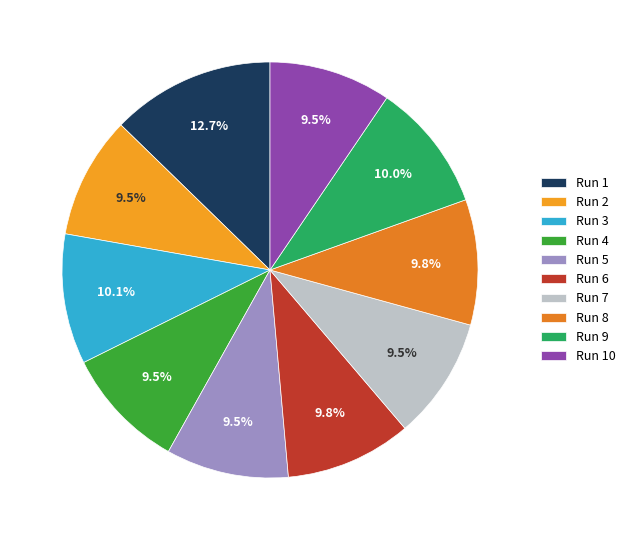

Which has a higher value, Run 5 or Run 3?

Run 3